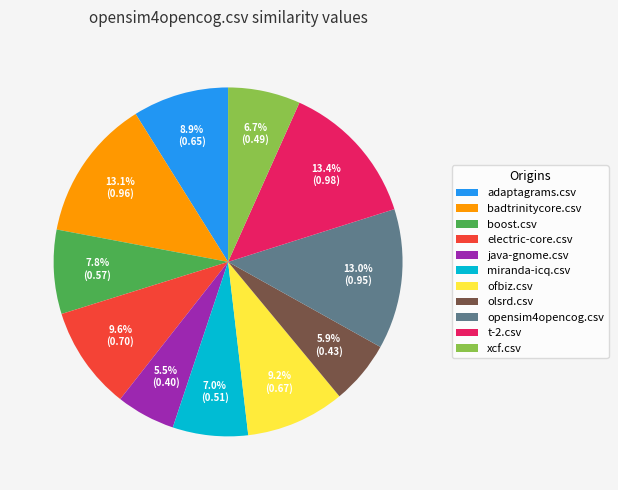

Combined, what portion of the pie is t-2.csv and boost.csv?

21.2%